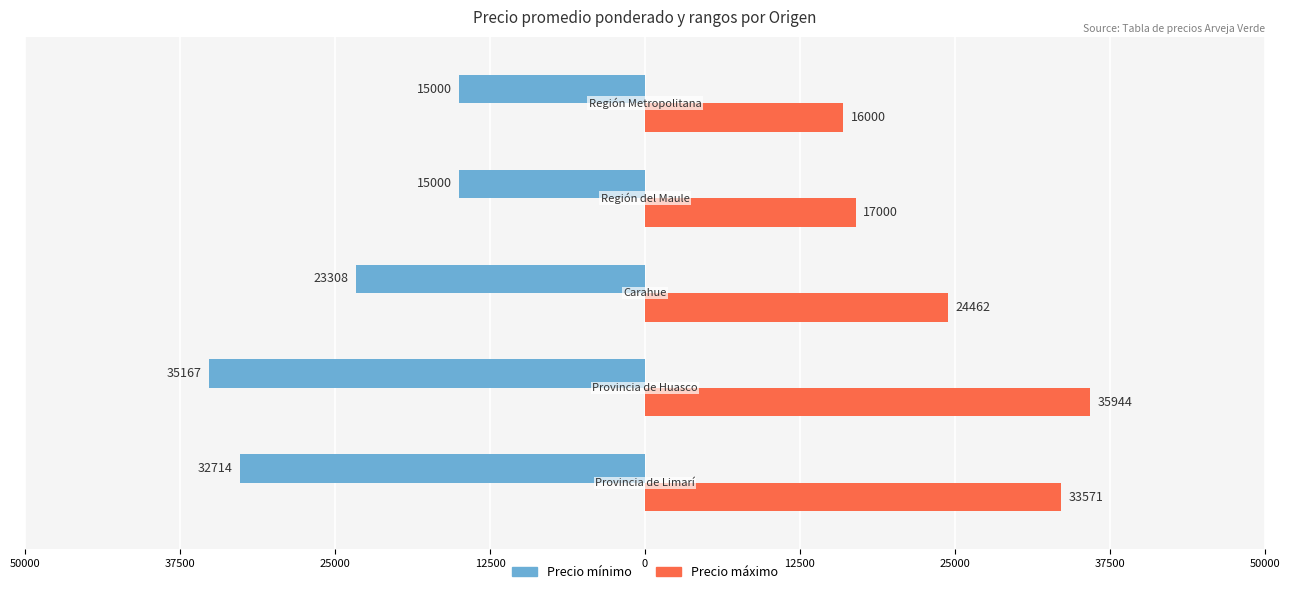

What are all the series names shown in the legend?

Precio mínimo, Precio máximo